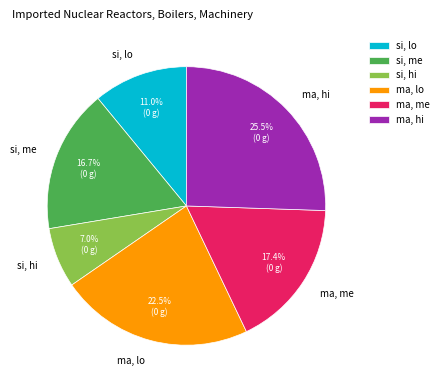

Which slice is the largest?

ma, hi